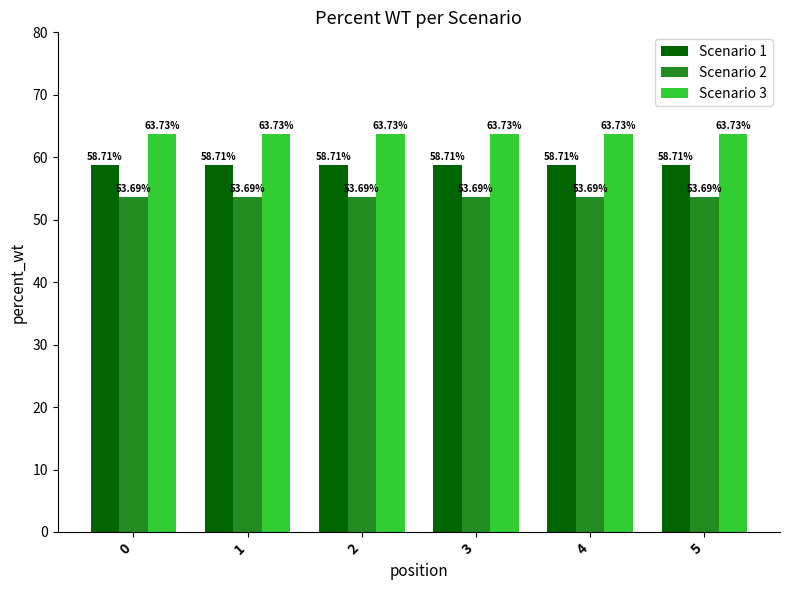

Reading left to right, list all the values displayed in this chart.

Scenario 1: 58.7	58.7	58.7	58.7	58.7	58.7
Scenario 2: 53.7	53.7	53.7	53.7	53.7	53.7
Scenario 3: 63.7	63.7	63.7	63.7	63.7	63.7